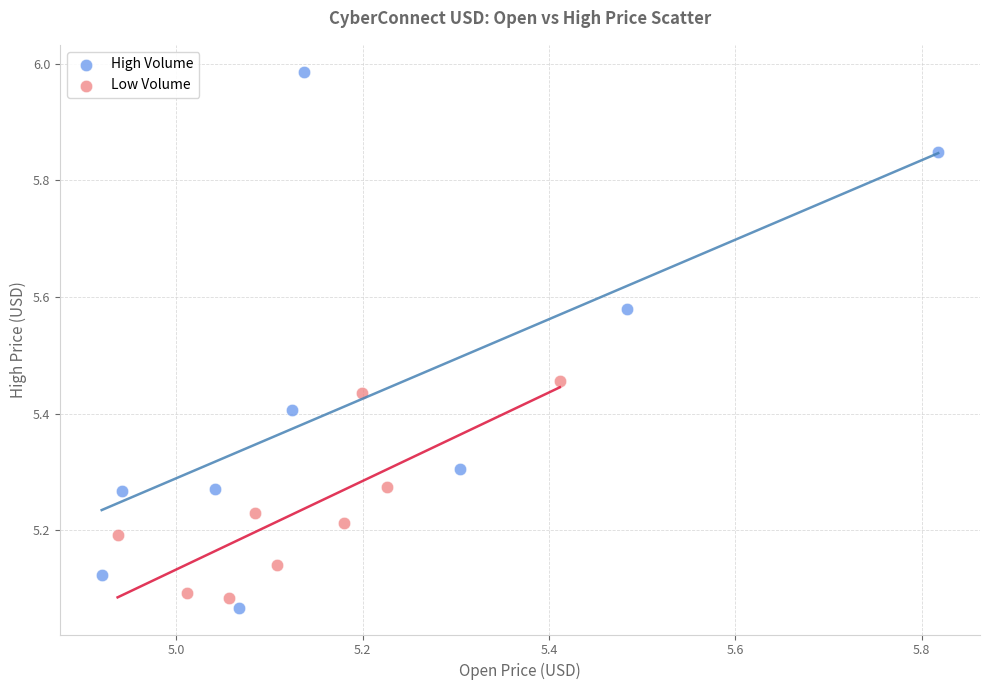

Which series reaches the maximum Y coordinate?

High Volume